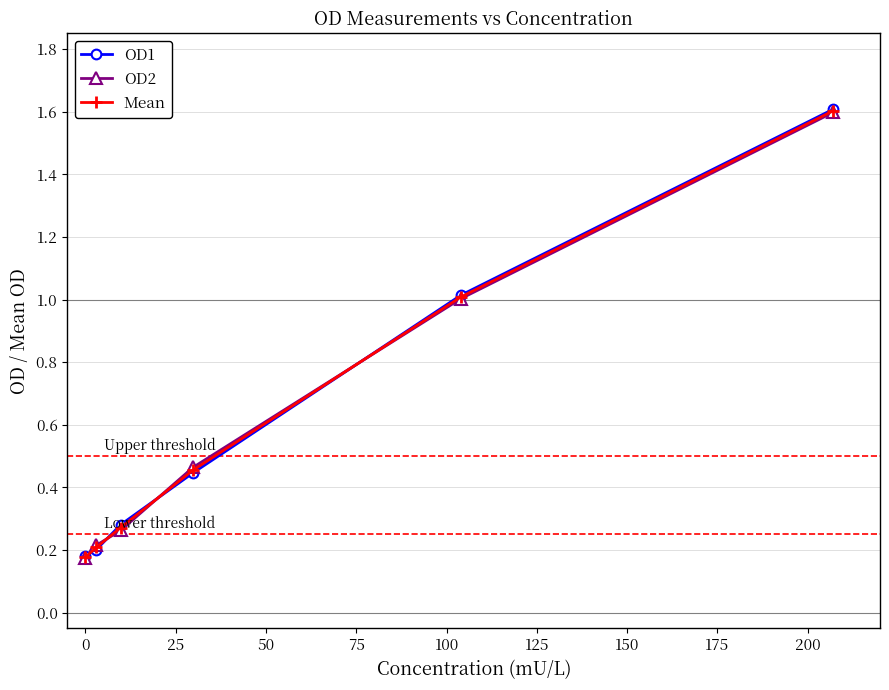

True or false: OD2 has more than 0 interior local peaks.

False